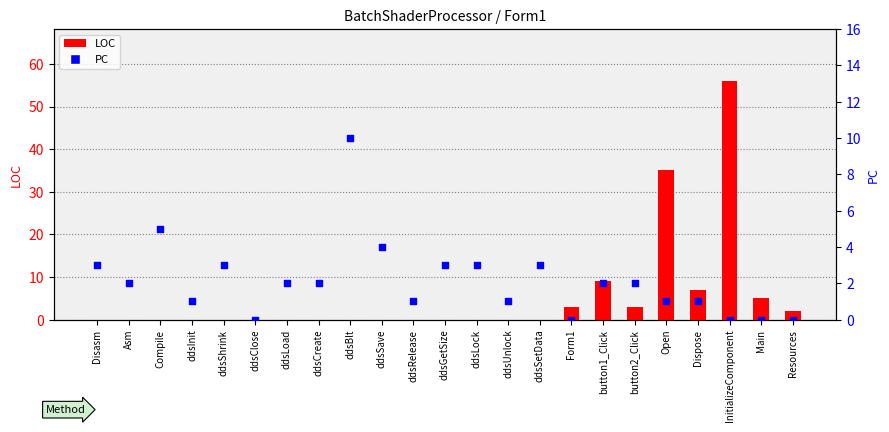

Is the value of PC at ddsCreate greater than the value of LOC at ddsUnlock?

Yes